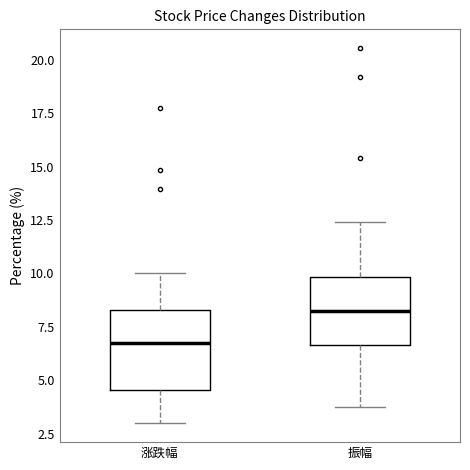

Which box is the tallest, from its lower edge to its upper edge?

涨跌幅